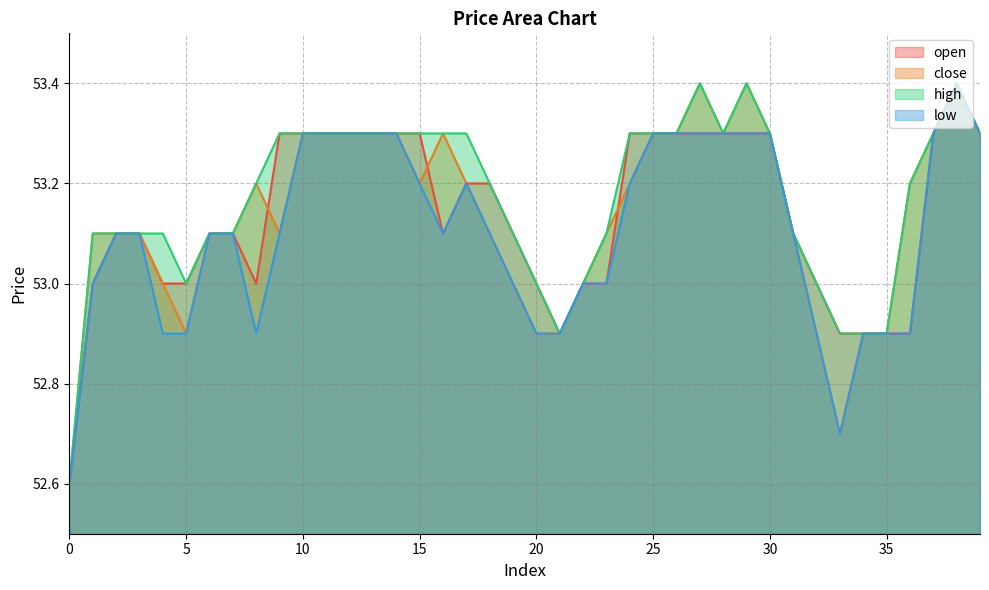

Which has a higher value, 11 or 29?

11